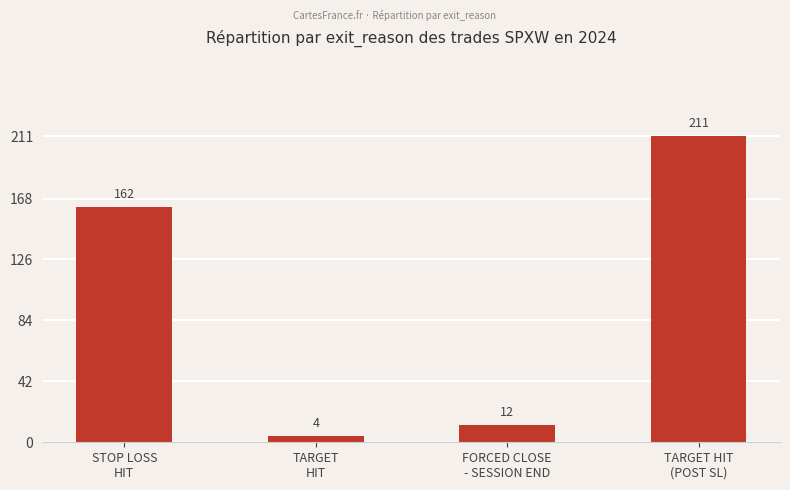

Which label corresponds to the largest value in the chart?

TARGET HIT
(POST SL)